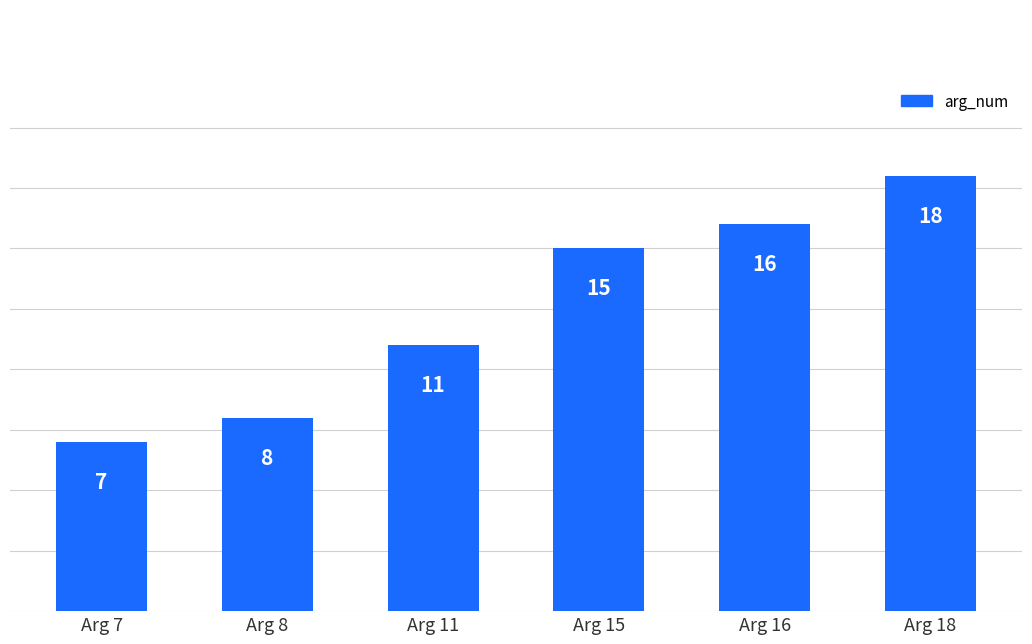

Reading left to right, extract all data points from this chart.

7	8	11	15	16	18